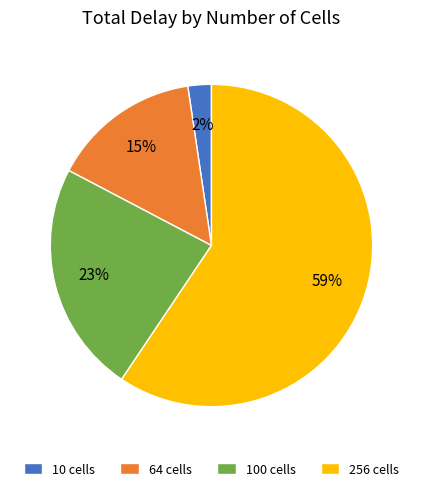

To the nearest percent, what is the difference between the 10 cells and 100 cells slice percentages?

21%